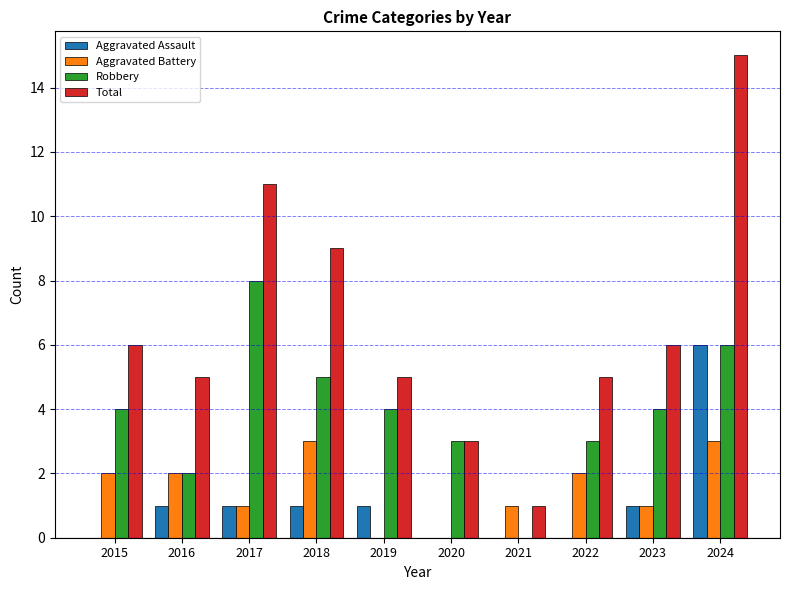

What is the sum of the Aggravated Assault values at 2019 and 2021?

1